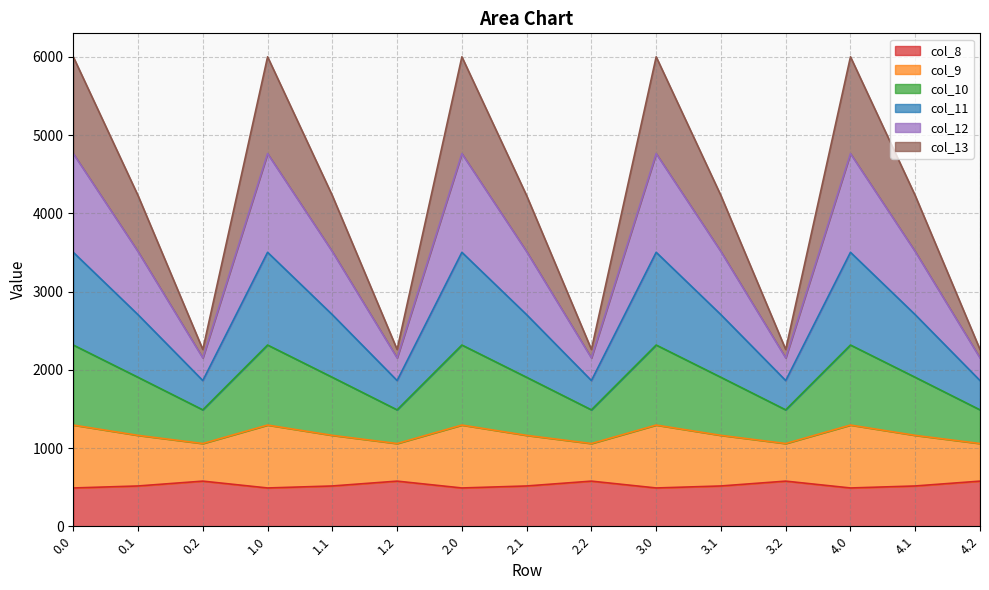

What is the maximum value for col_8?

576.6